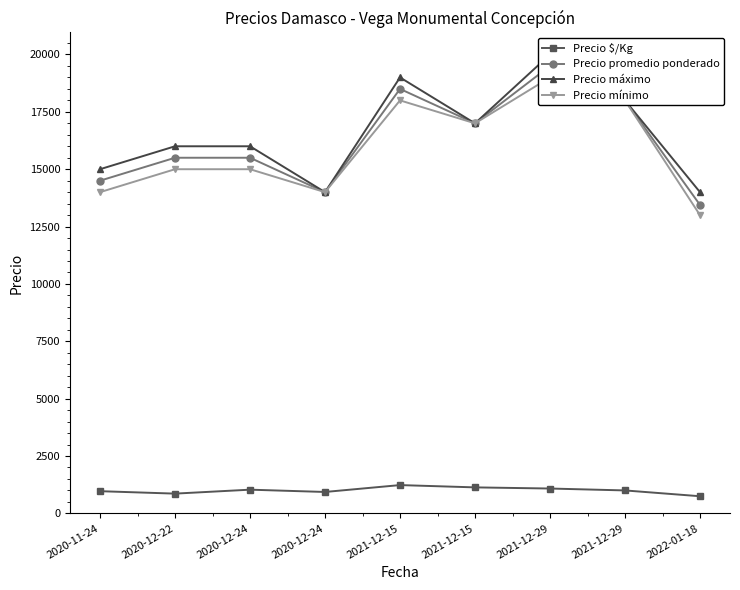

At which label does Precio mínimo first exceed 15000?

2021-12-15